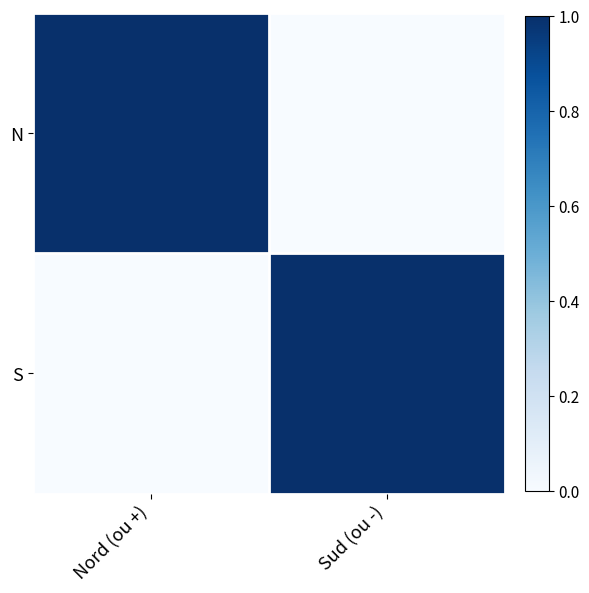

At which label does N reach its peak?

Nord (ou +)